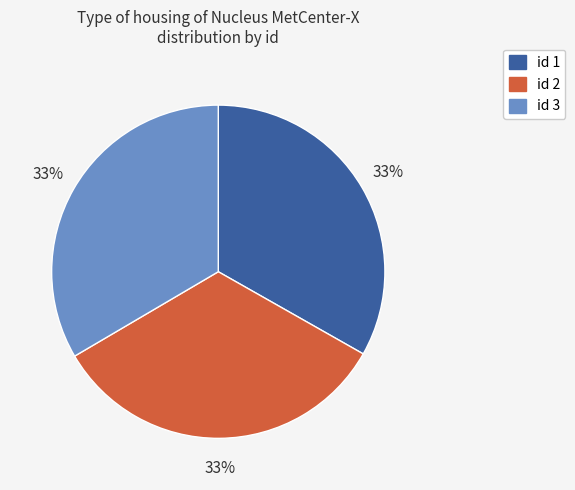

To the nearest percent, what is the average slice percentage?

33%